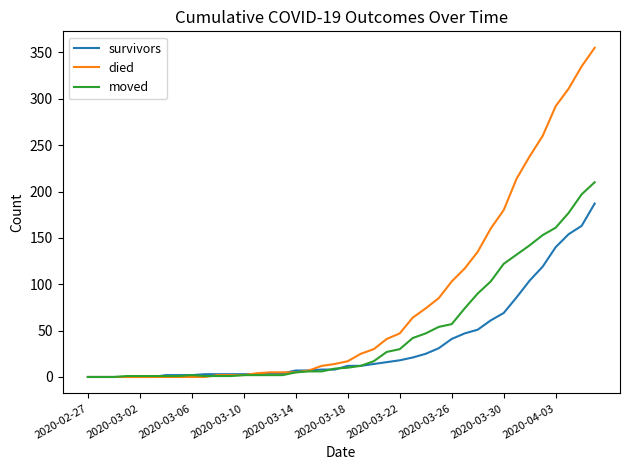

What is the sum of all died values?

3141